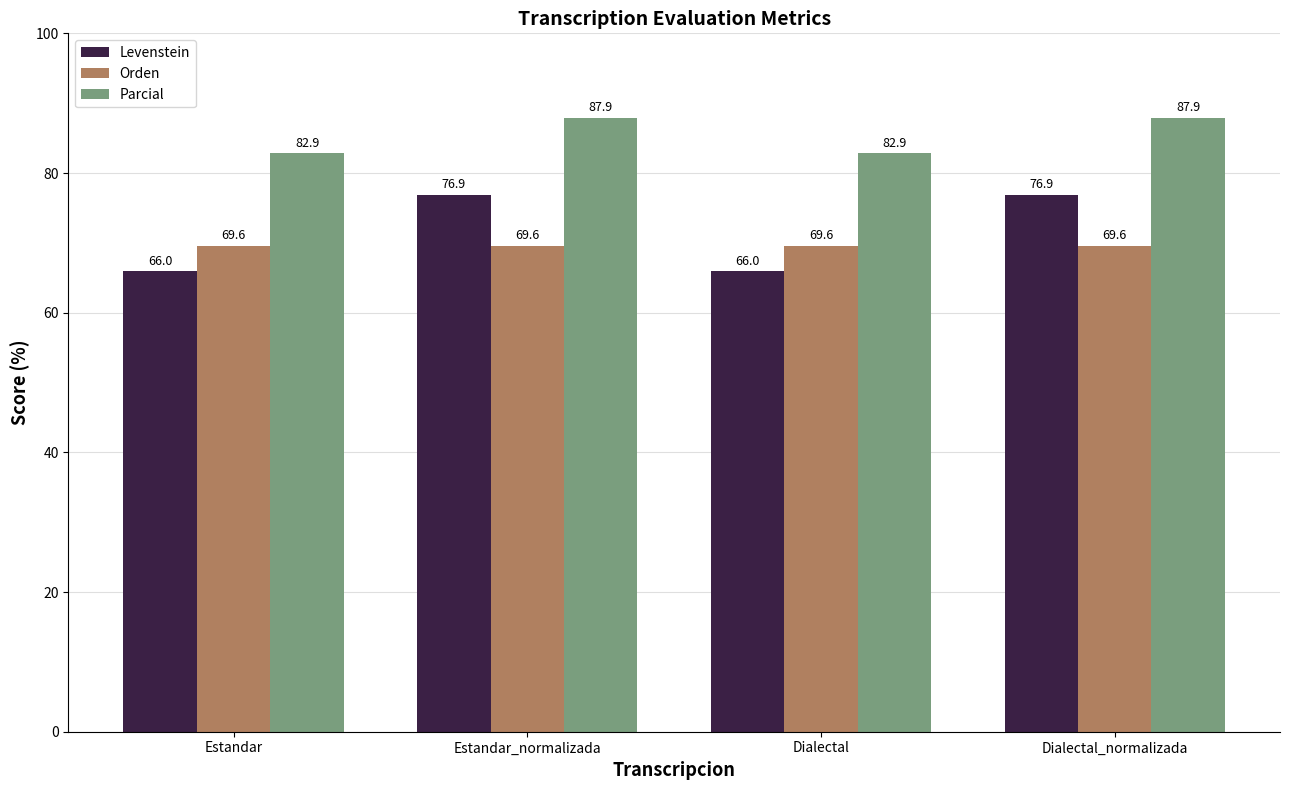

What is the difference between the maximum and minimum values in the Parcial series?

5.0